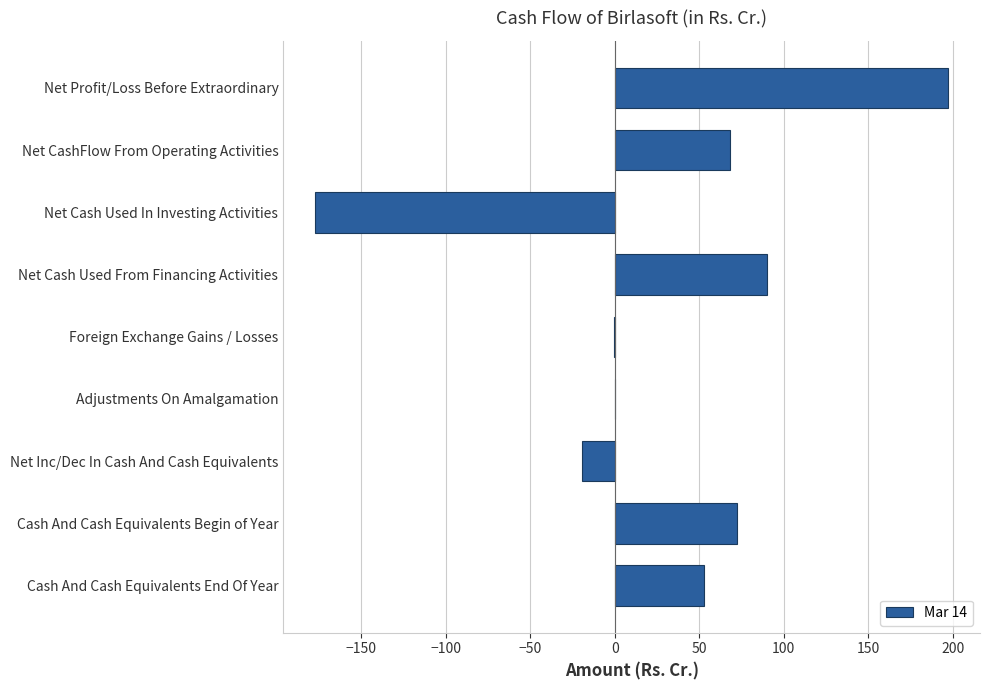

What is the greatest value displayed?

197.3